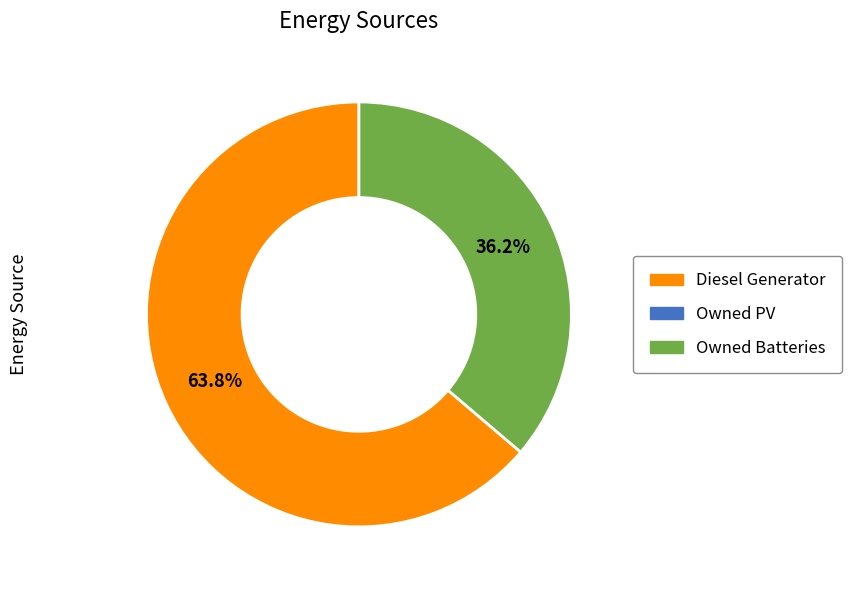

Is there any slice that represents more than half of the pie?

Yes